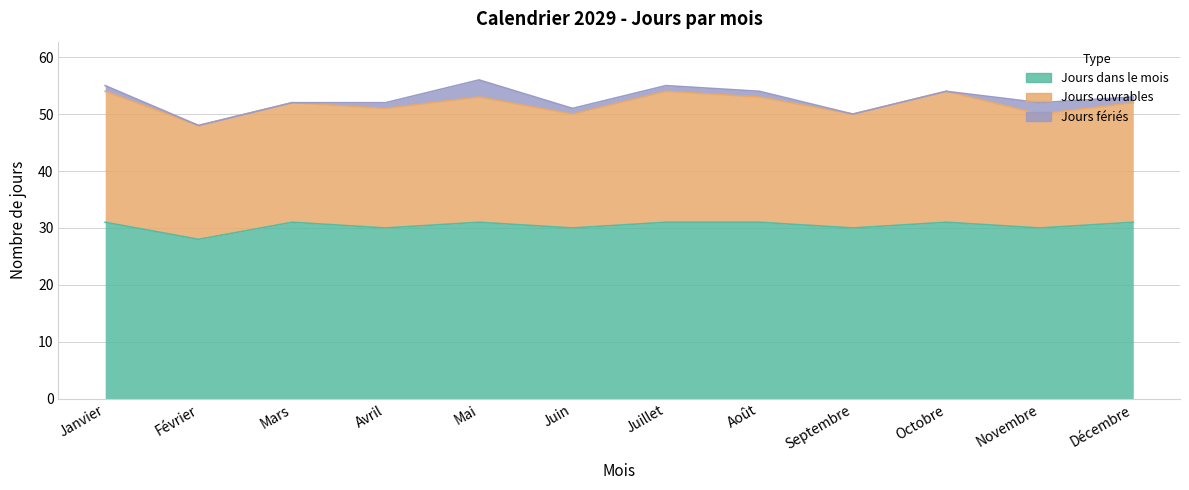

True or false: Jours fériés and Jours dans le mois cross at least once.

False